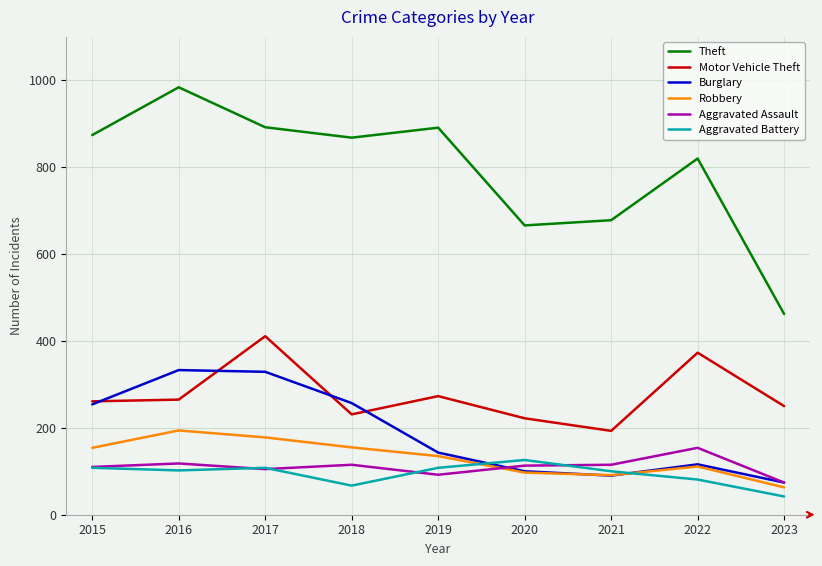

At how many categories does at least one series exceed 212?

9